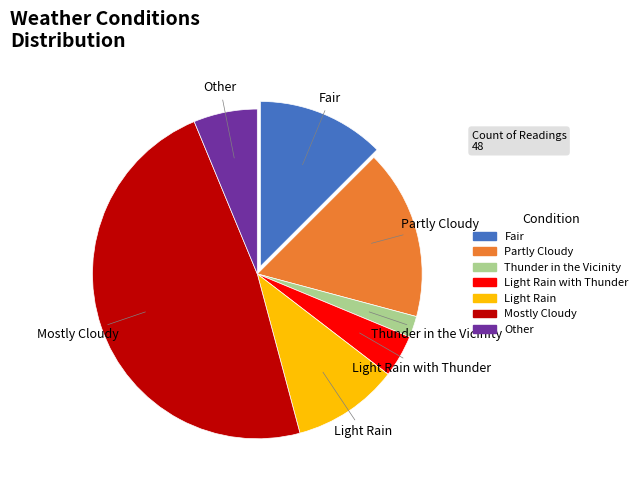

How many segments does this pie chart have?

7